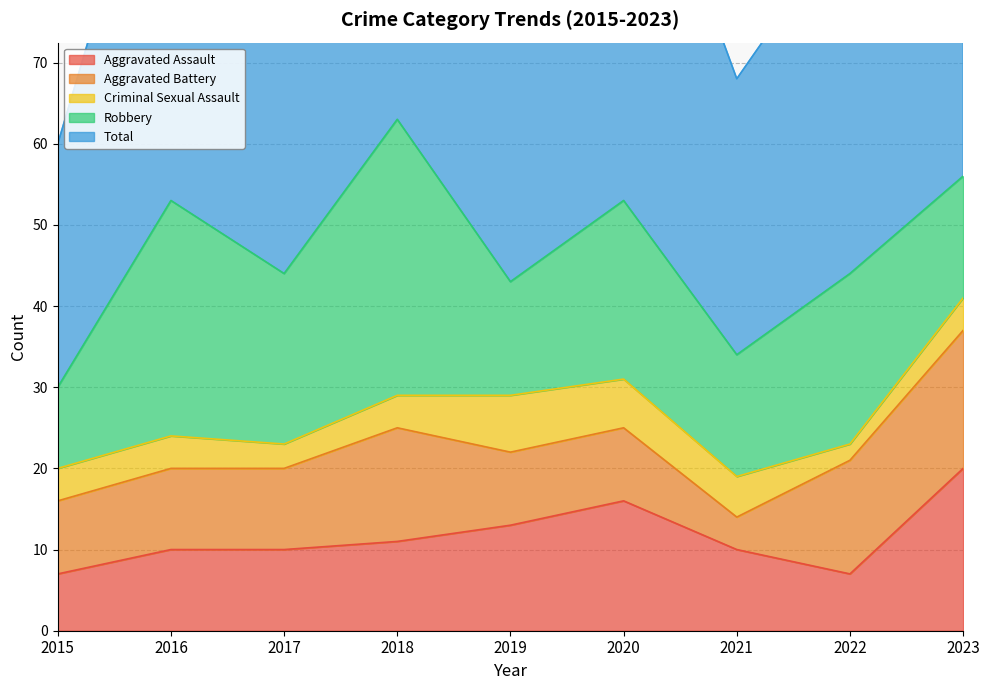

What is the value of the Criminal Sexual Assault point at the 6th from the left?

6